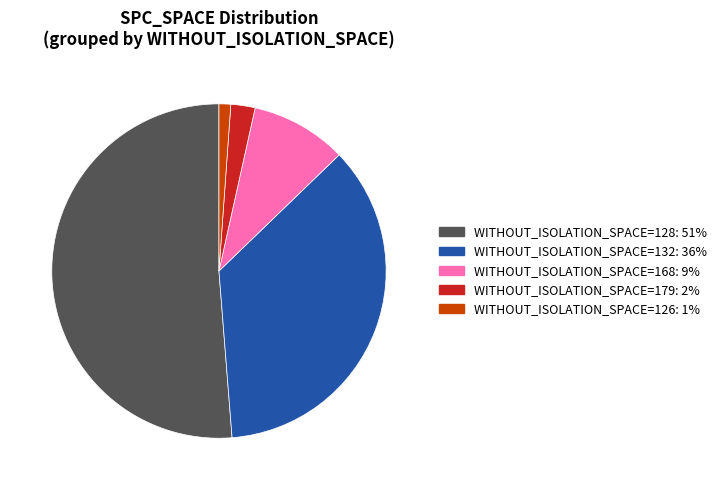

Does any single category account for the majority?

Yes